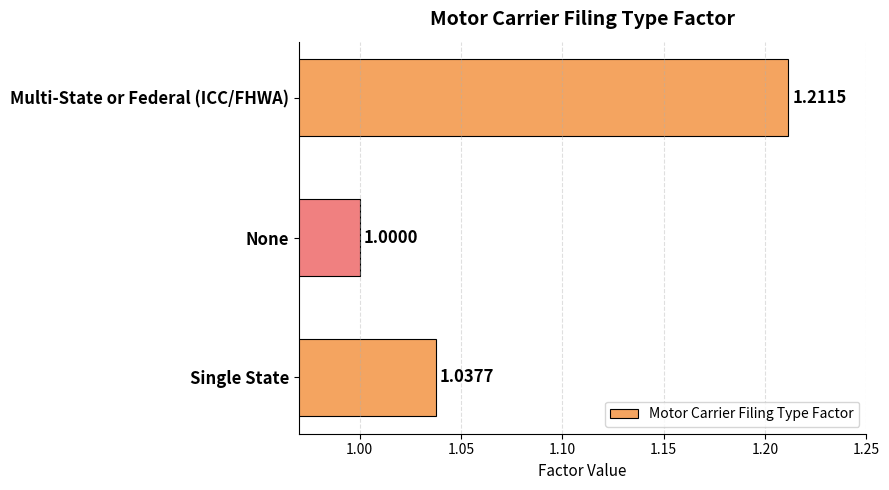

What is the label of the 2nd bar from the bottom?

None